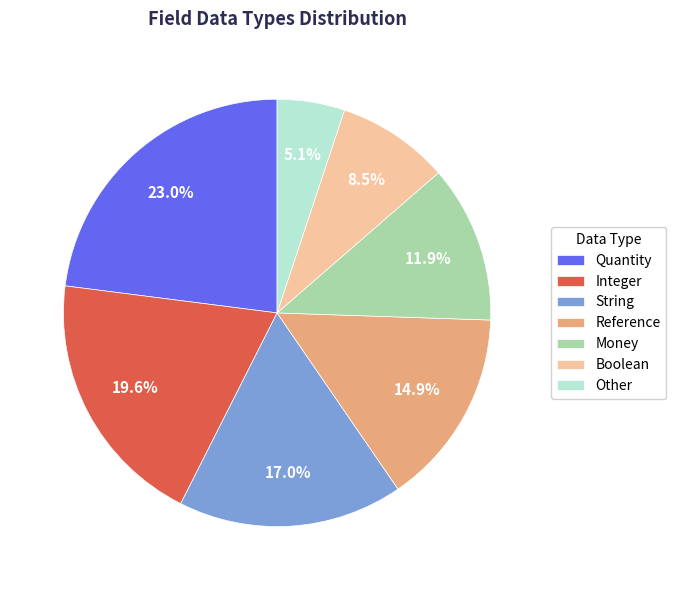

Rank the categories by value from highest to lowest.

Quantity, Integer, String, Reference, Money, Boolean, Other